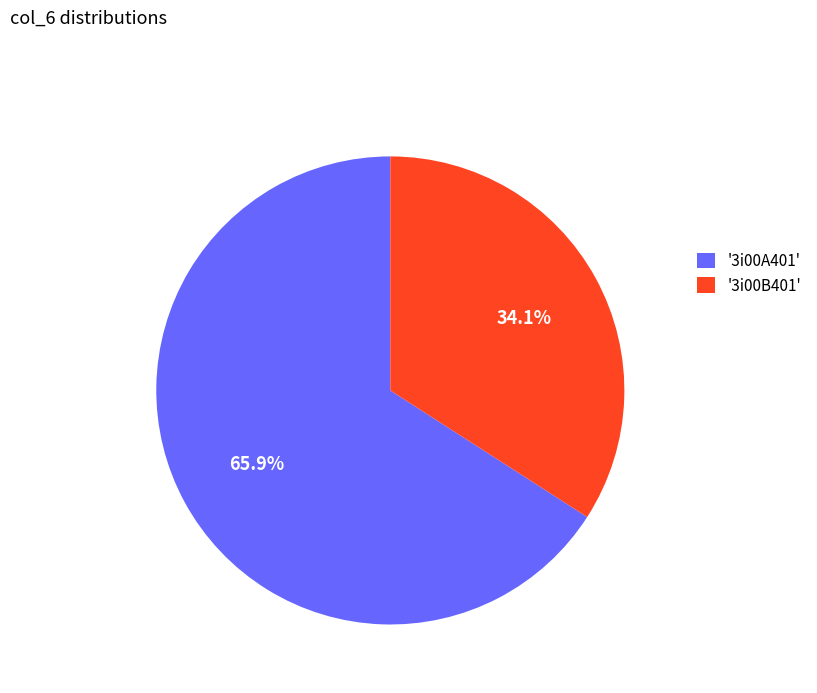

Which category accounts for the majority?

'3i00A401'